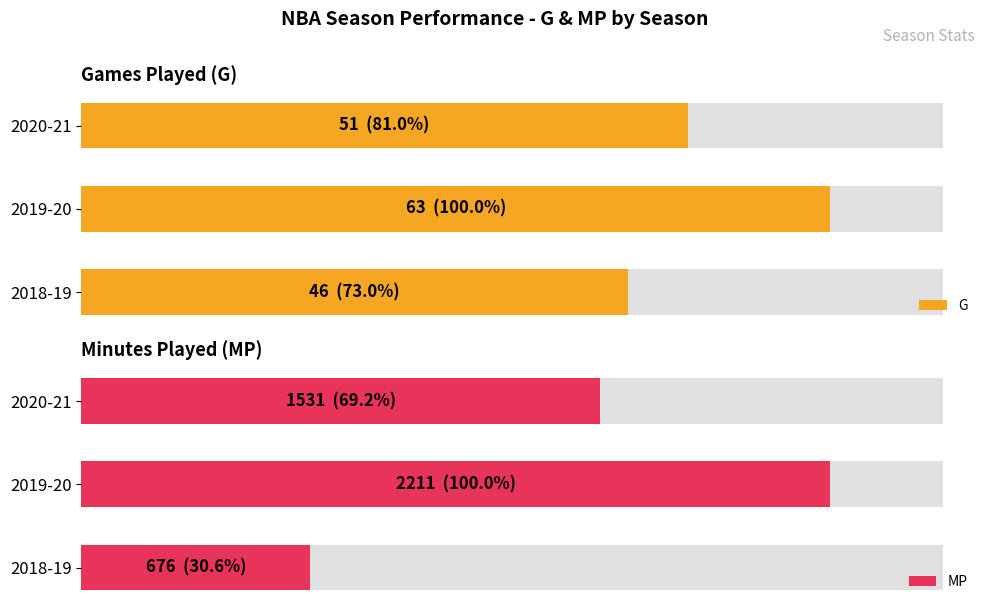

Reading right to left, what are all the values shown in this chart?

G: 51	63	46
MP: 1531	2211	676